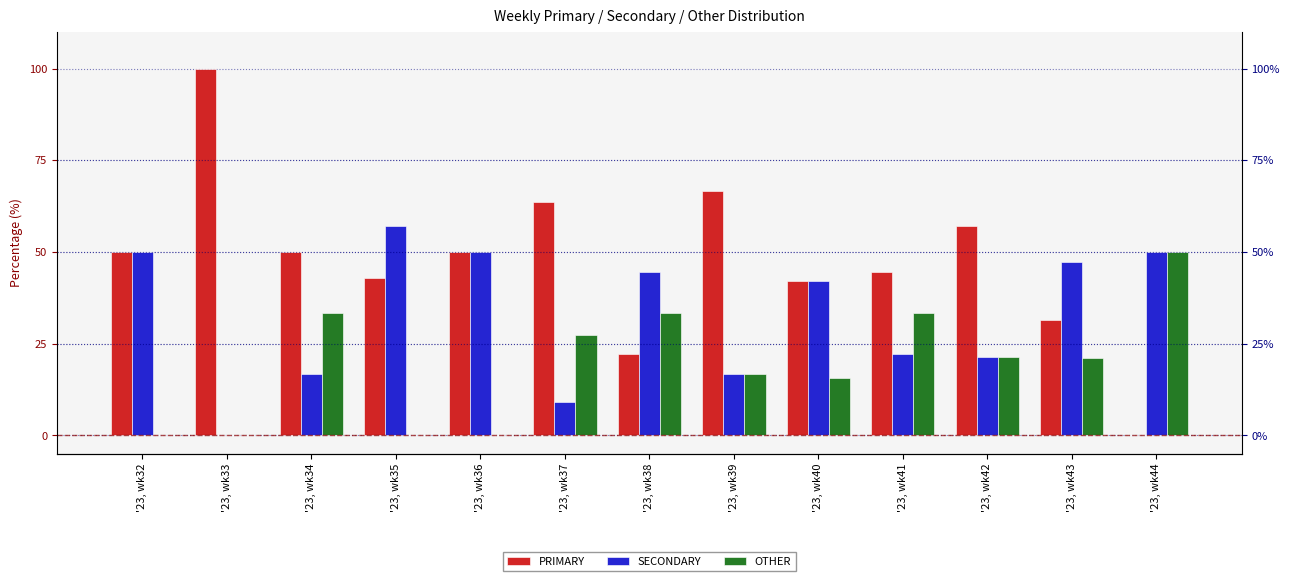

What is the sum of all OTHER values?

252.2